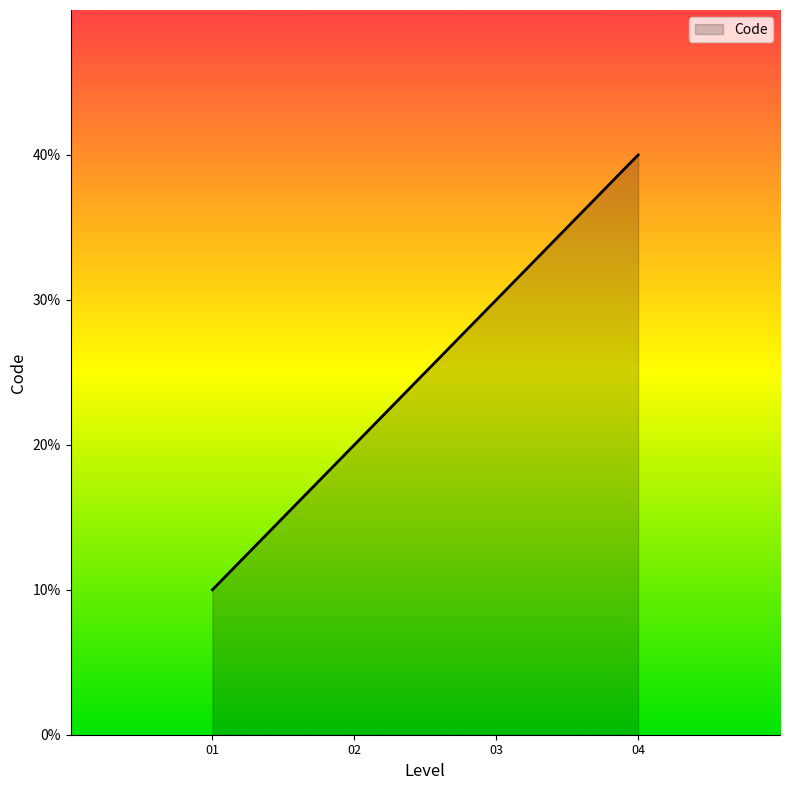

Does the chart display data point markers on the line(s)?

No